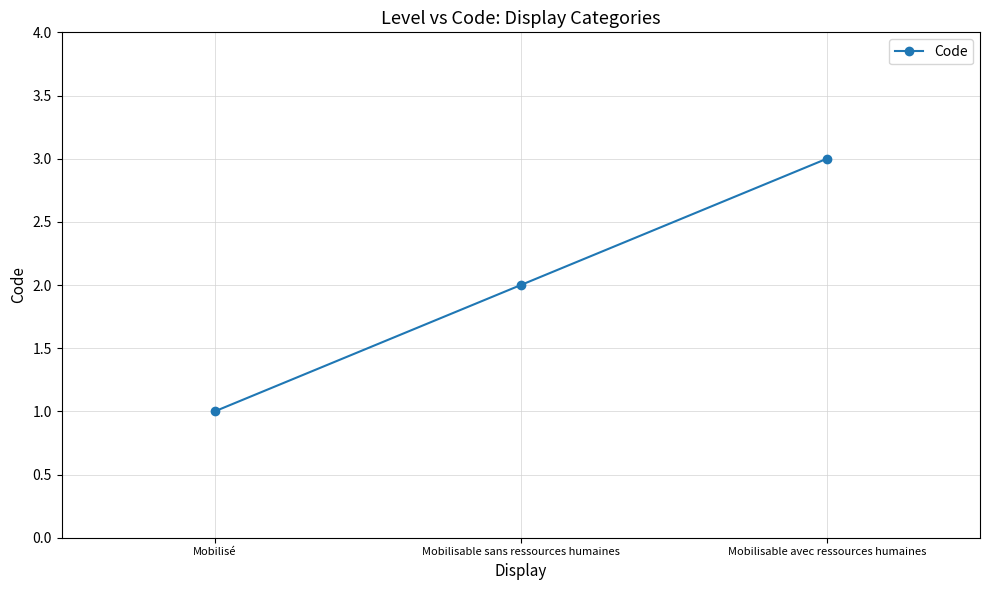

Count the number of data series in this chart.

1